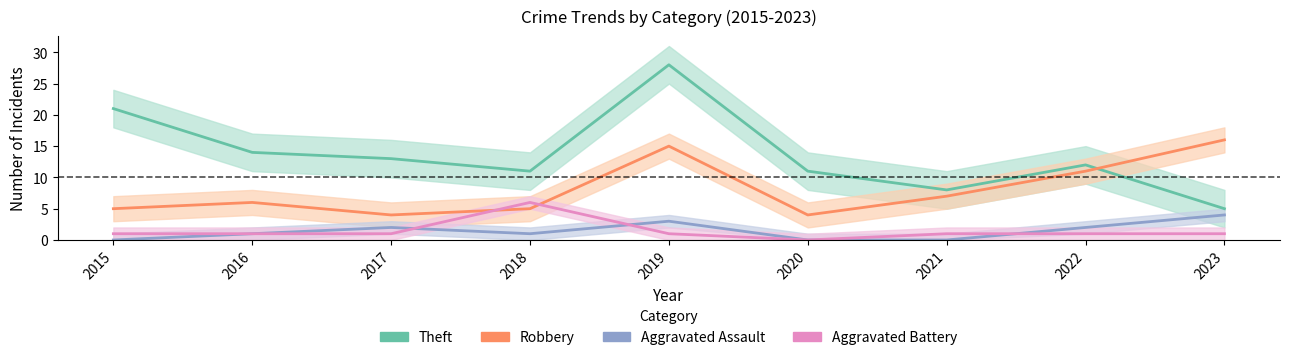

How many data points in Aggravated Battery are less than 1?

1